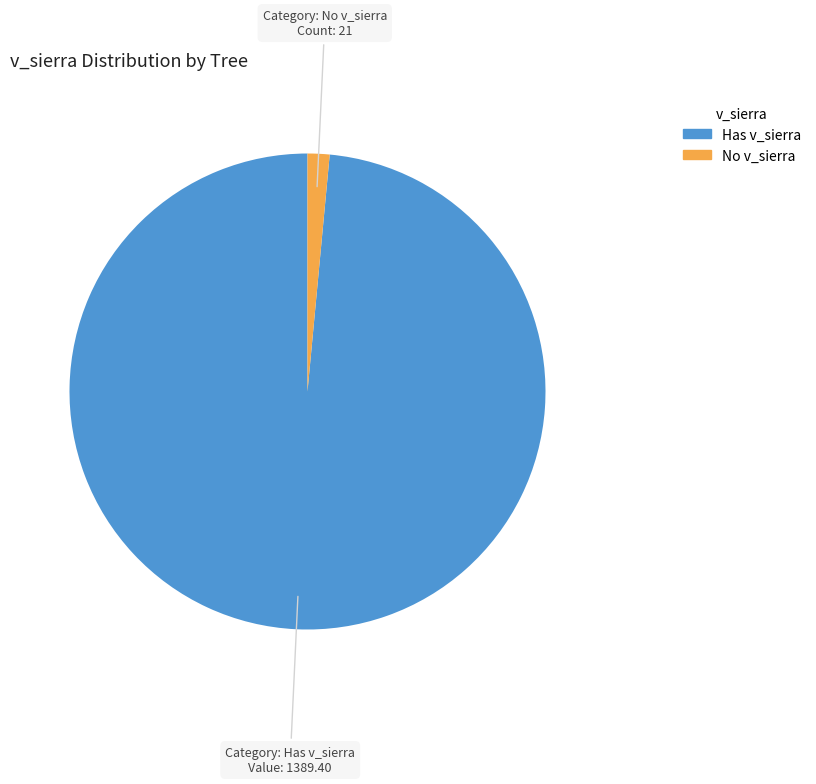

How many segments does this pie chart have?

2